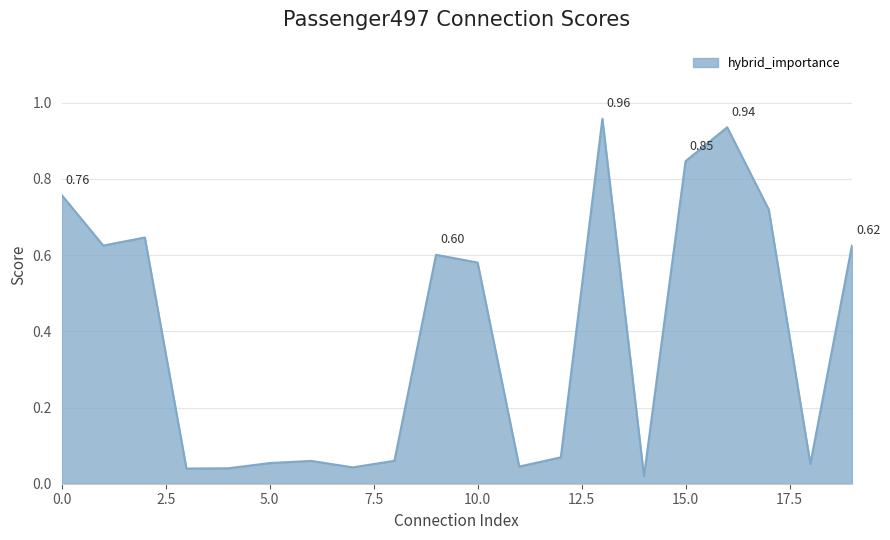

Is this an area chart (filled region under the line)?

Yes